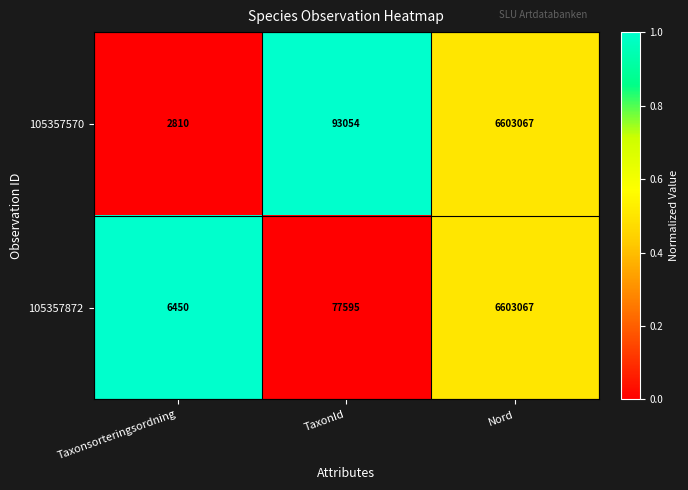

Count the number of categories in the chart.

3